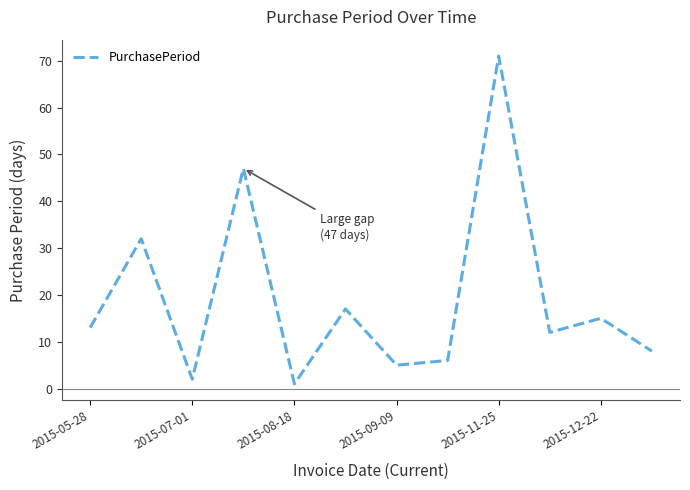

What is the average value?

19